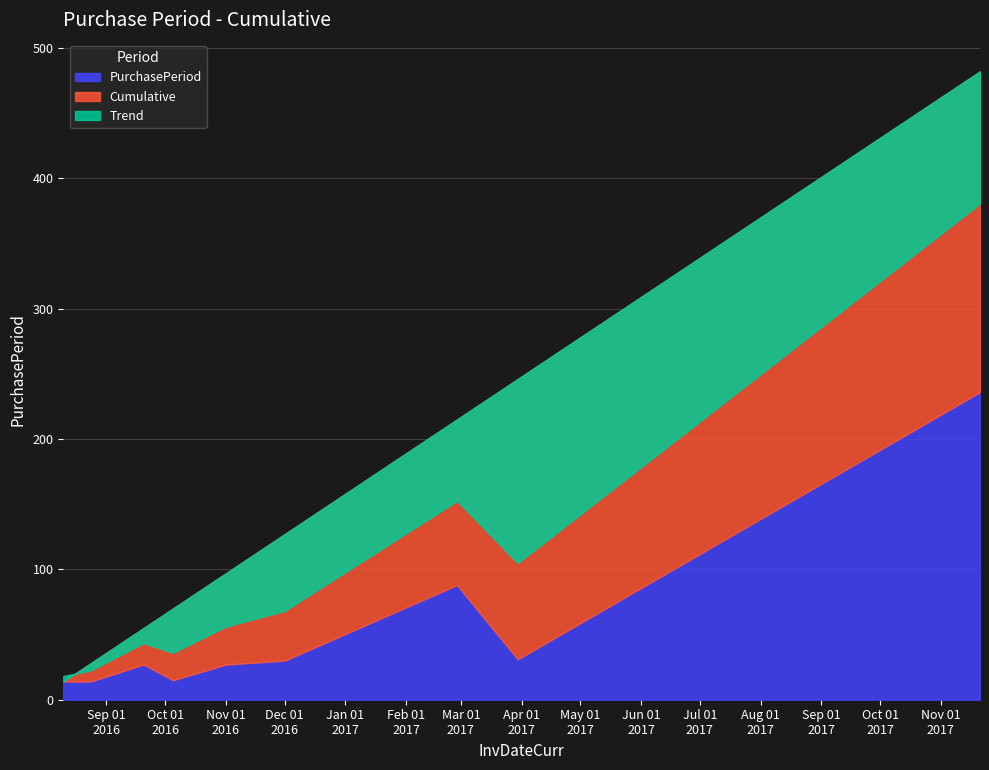

The chart shows a value of 136 at 2017-02-27. True or false?

False